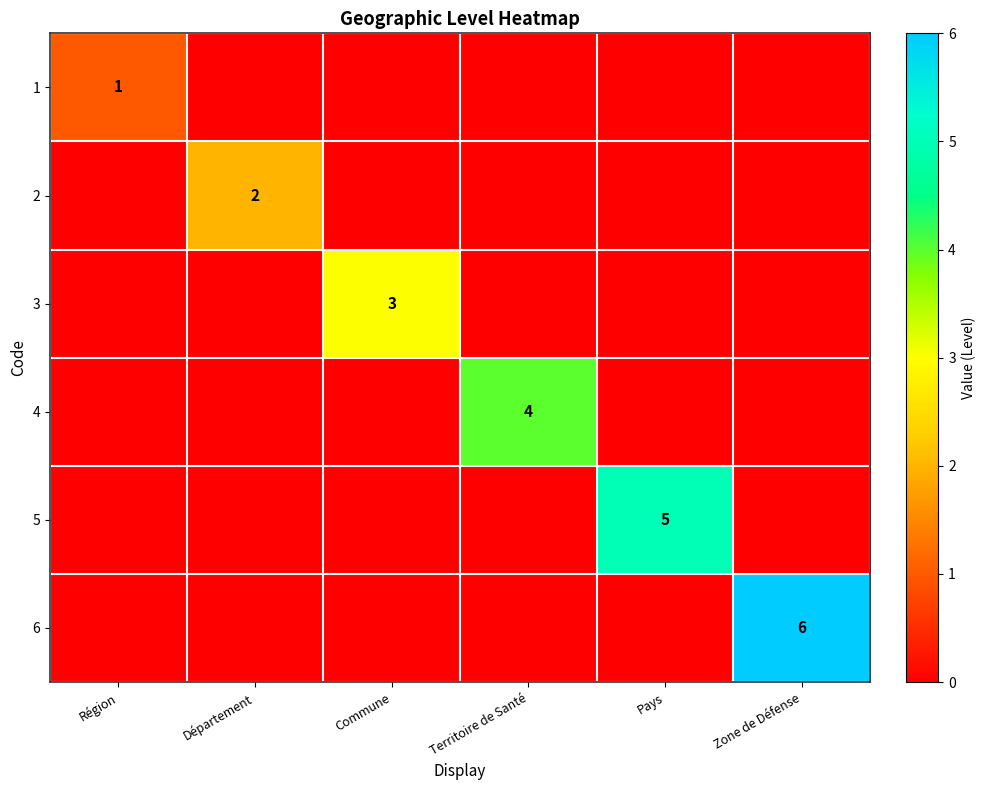

How many positive values does the 1 series have?

1